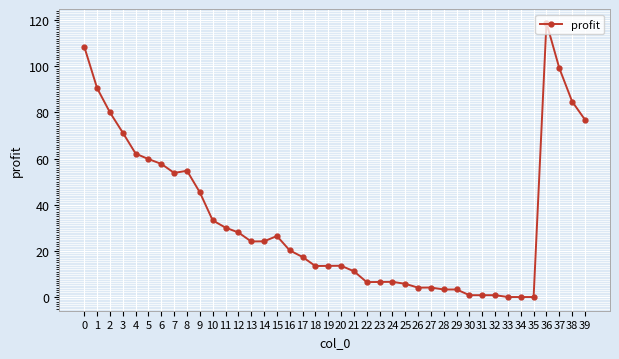

What is the value of the 17th point from the left?

20.2